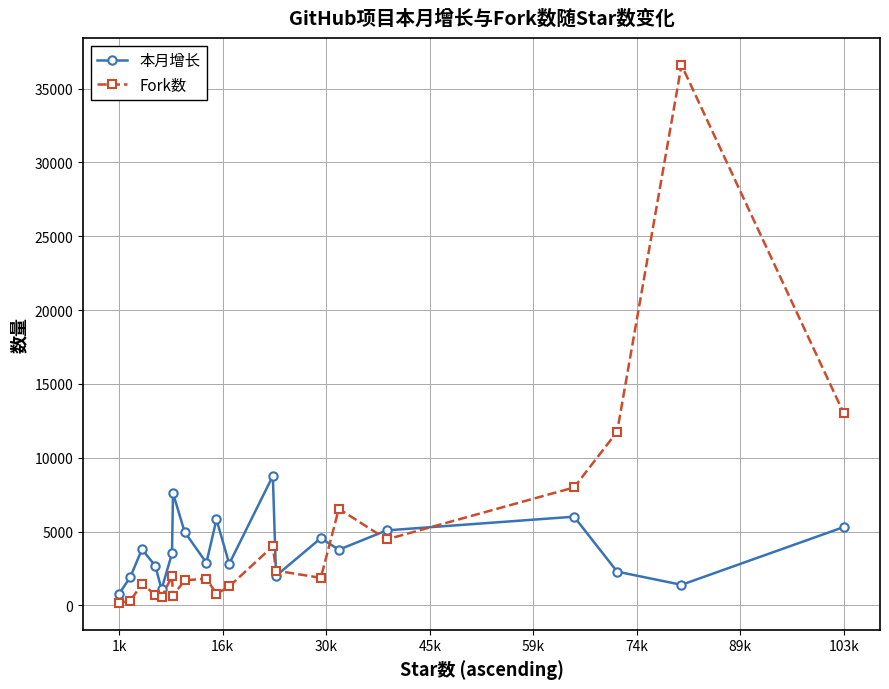

Rank the series by their maximum value, from highest to lowest.

Fork数, 本月增长